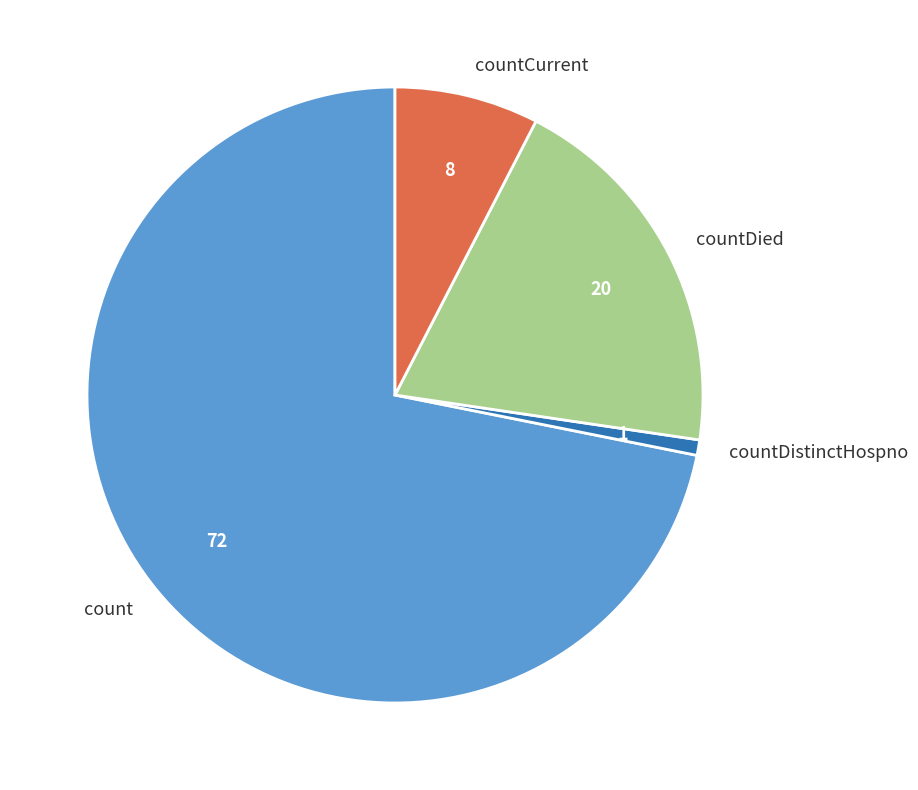

True or false: countCurrent accounts for 8% of the total.

True